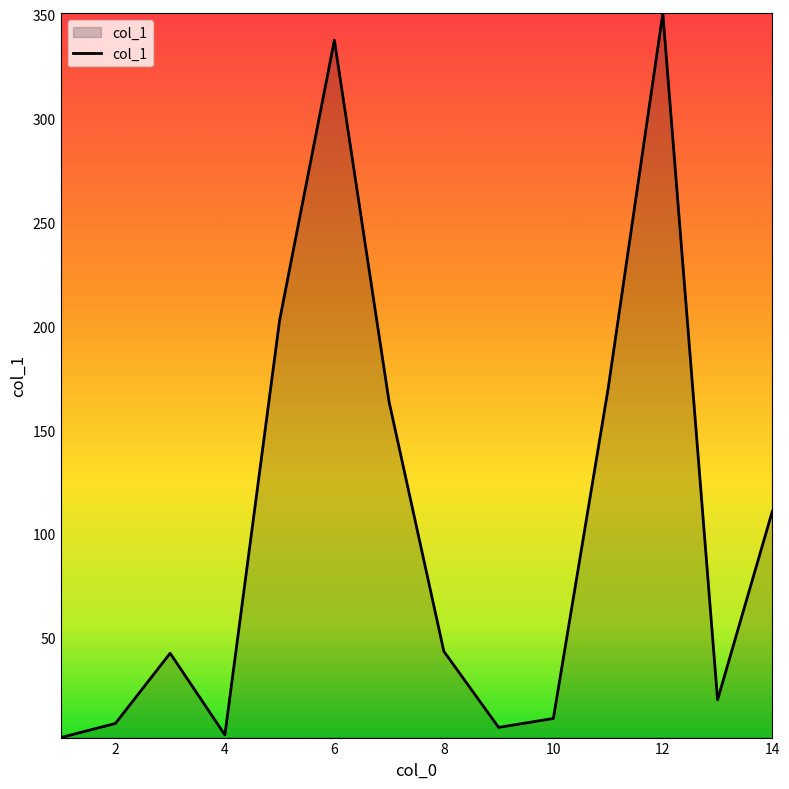

What is the sum of all values?

1475.1